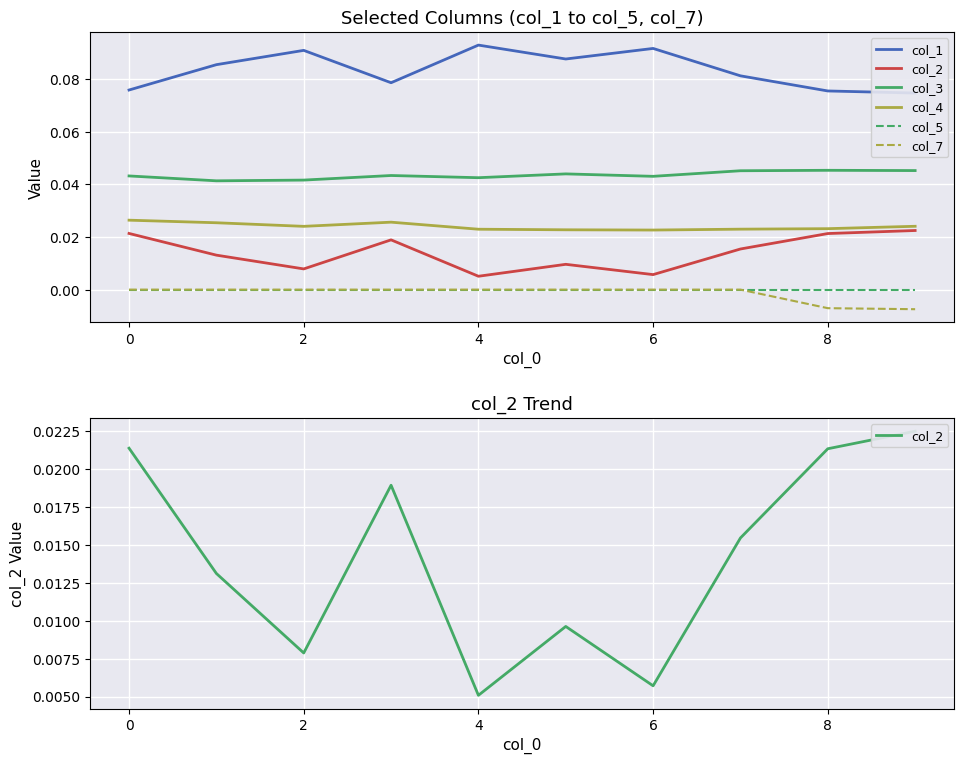

What are all the series names shown in the legend?

col_1, col_2, col_3, col_4, col_5, col_7